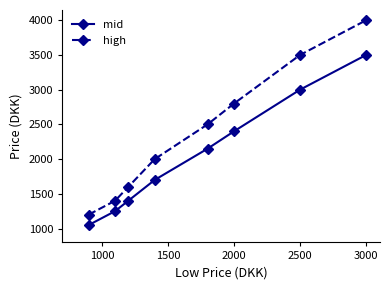

Which series has the largest range (max minus min)?

high